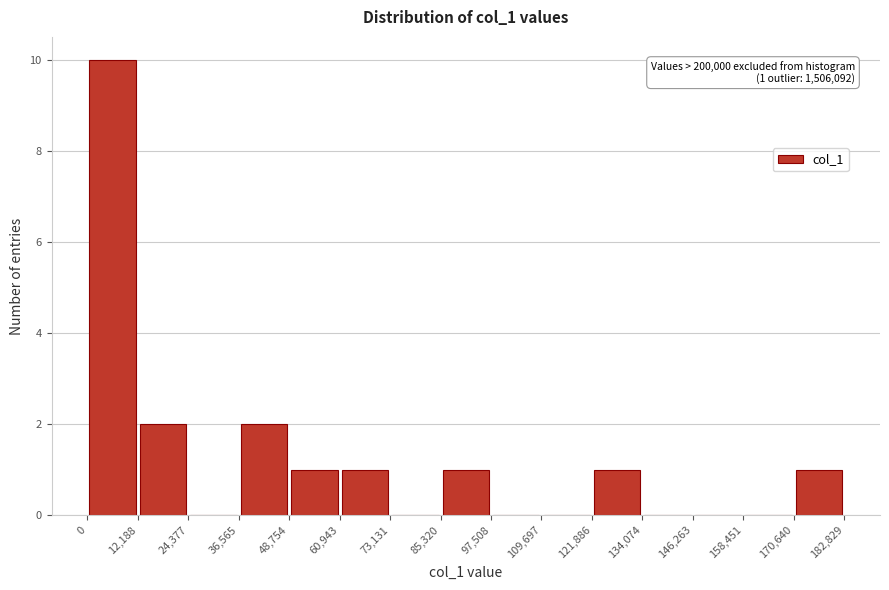

Which range on the x-axis has the tallest bar?

0 to 12,188